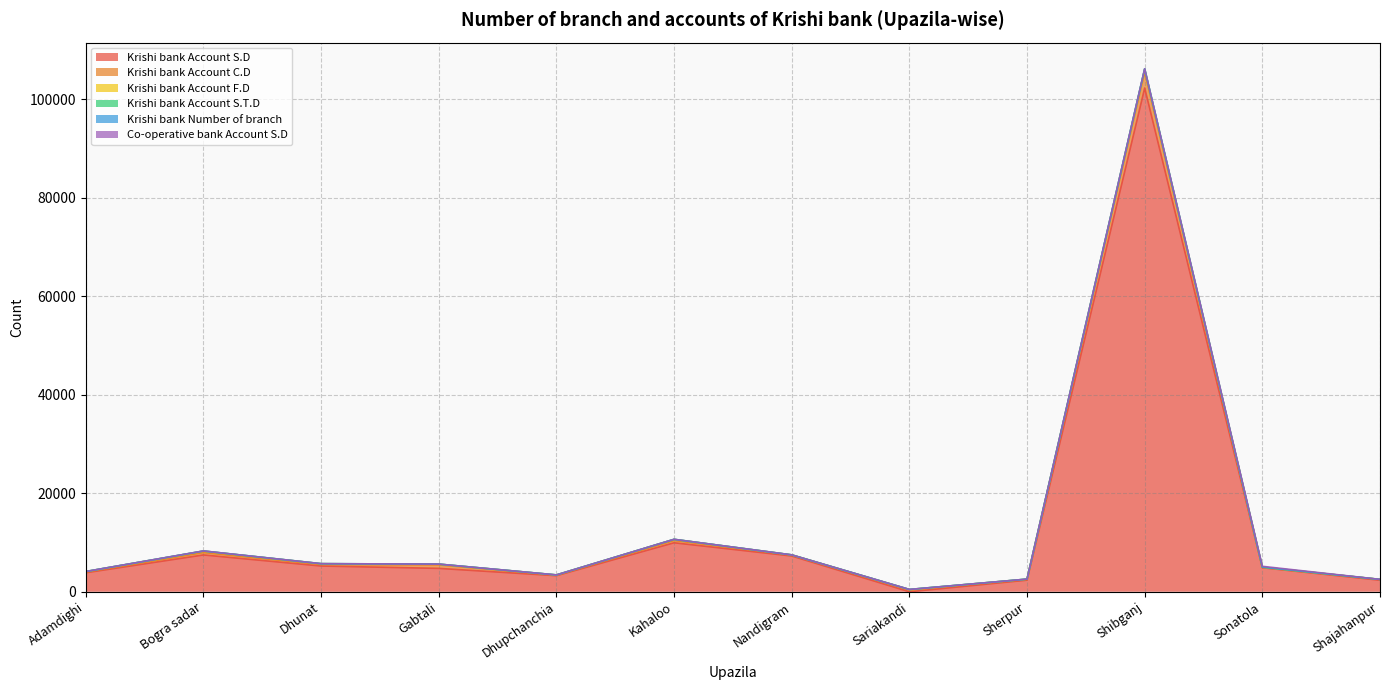

Rank the categories by Krishi bank Account C.D value from lowest to highest.

Sonatola, Dhupchanchia, Adamdighi, Sherpur, Shajahanpur, Nandigram, Dhunat, Sariakandi, Kahaloo, Bogra sadar, Gabtali, Shibganj